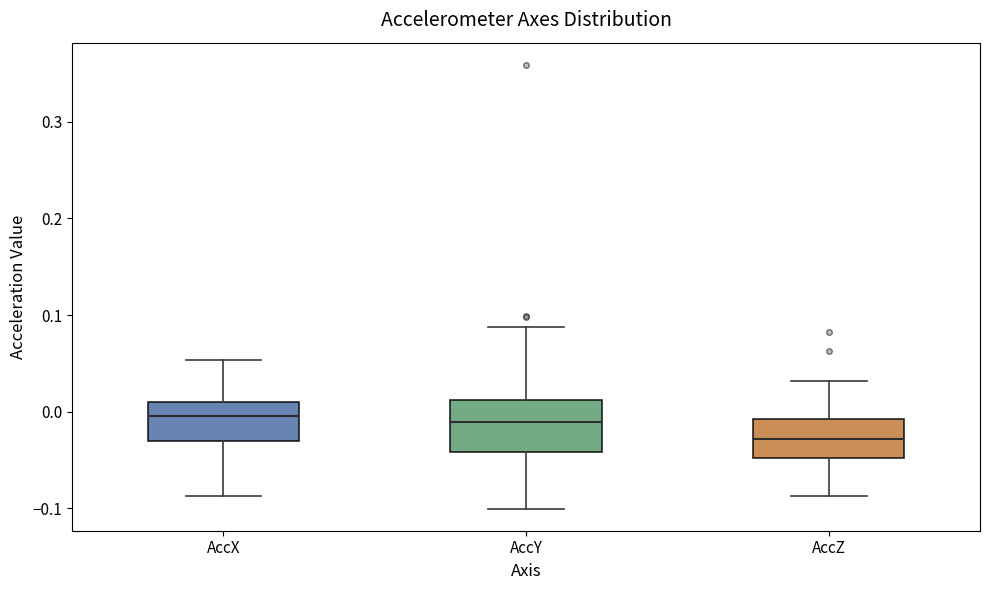

Reading left to right, transcribe this box plot: for each box, give where its median line is, the range the box spans, and where its two whiskers end, as read against the y-axis. The values are not printed on the chart, so give them approximately, as read against the axis.

AccX: median 0.00, box -0.03 to 0.01, whiskers -0.09 to 0.05
AccY: median -0.01, box -0.04 to 0.01, whiskers -0.10 to 0.09
AccZ: median -0.03, box -0.05 to -0.01, whiskers -0.09 to 0.03